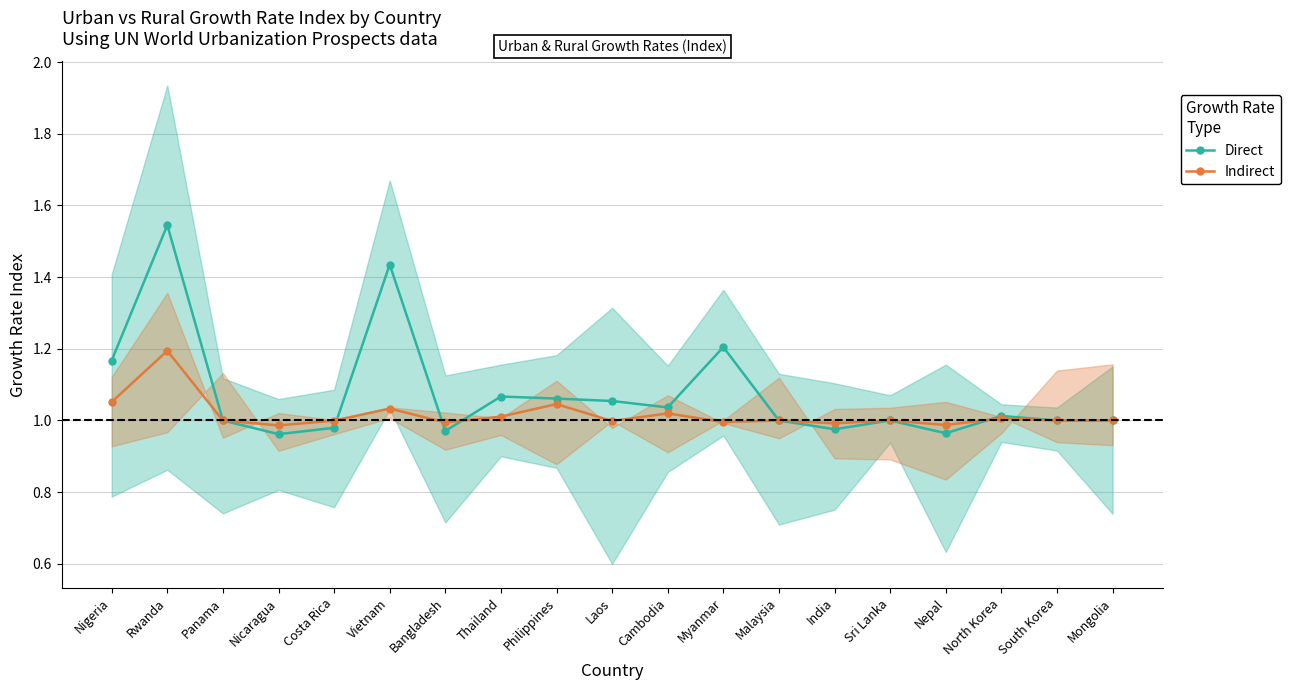

Does the chart display data point markers on the line(s)?

Yes